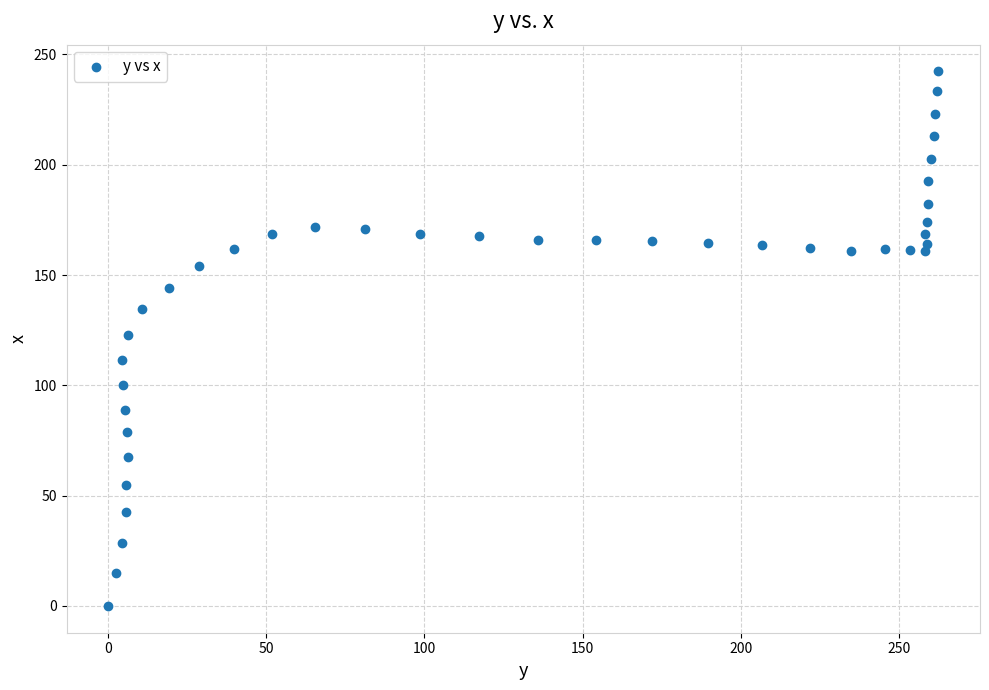

What is the range of Y values (max minus min)?

242.3